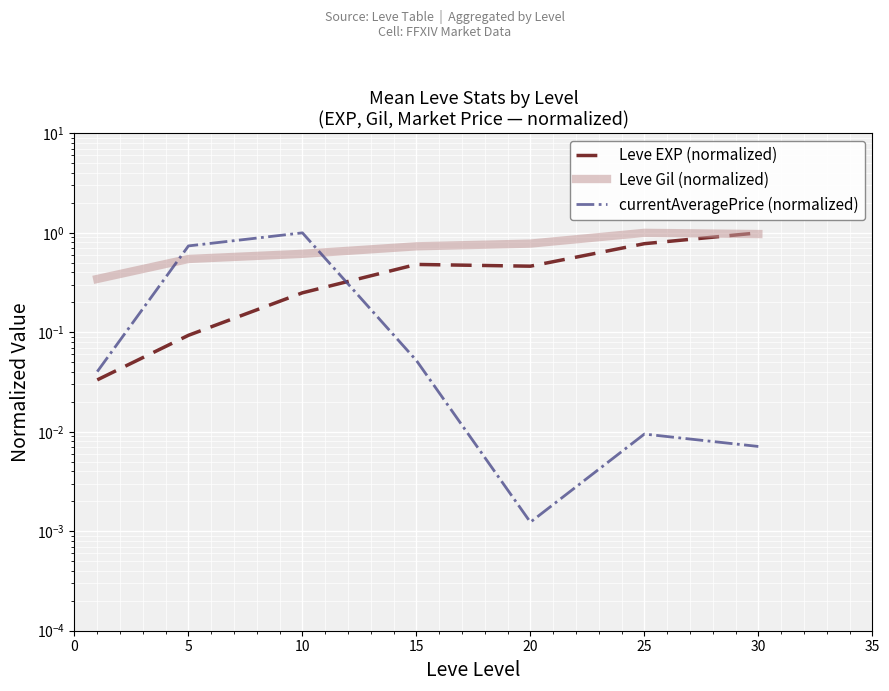

What is the difference between the Leve EXP (normalized) values at 0 and 15?

0.4